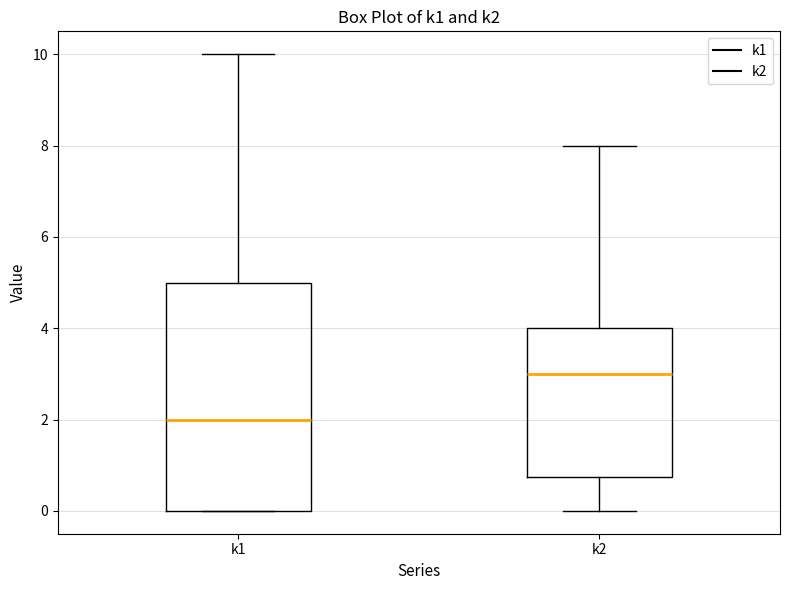

Which box has the highest median line?

k2